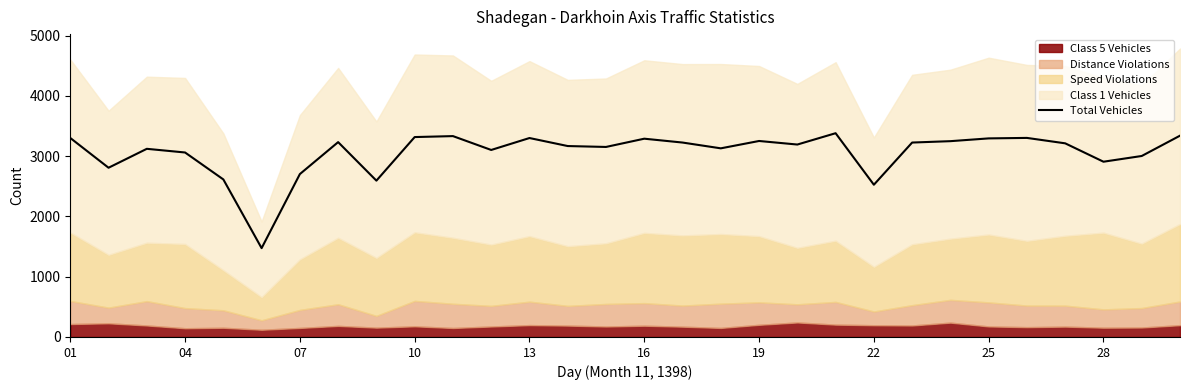

How many points are lower than both their immediate neighbors (excluding endpoints)?

9